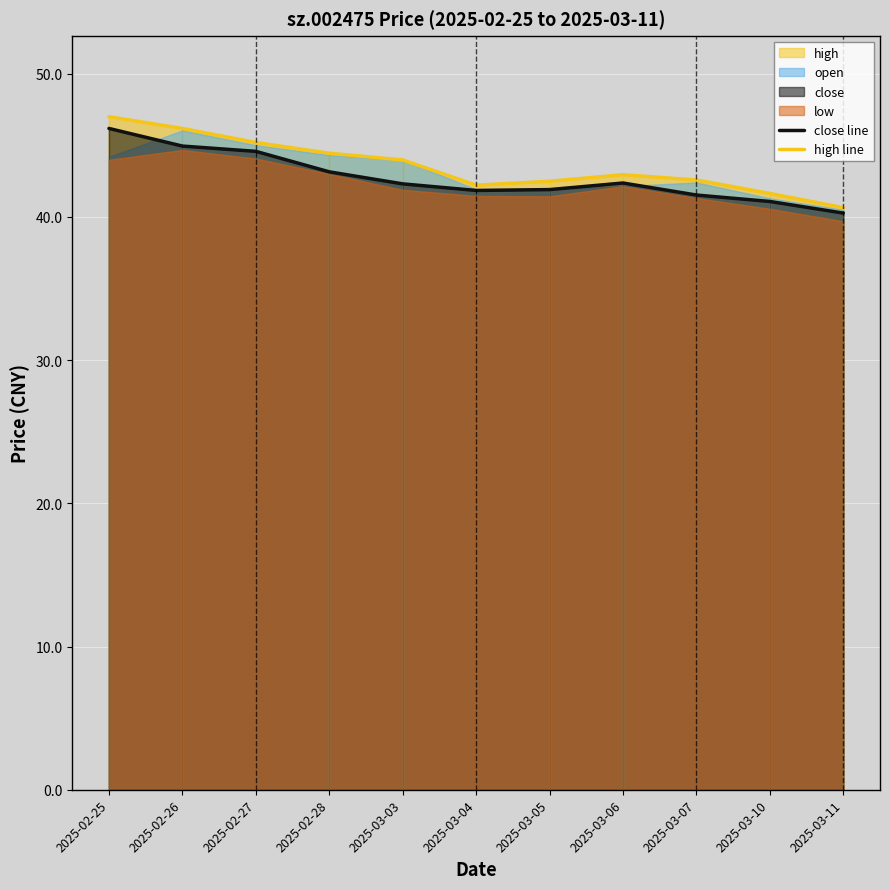

How many interior local valleys does the high line series have?

1